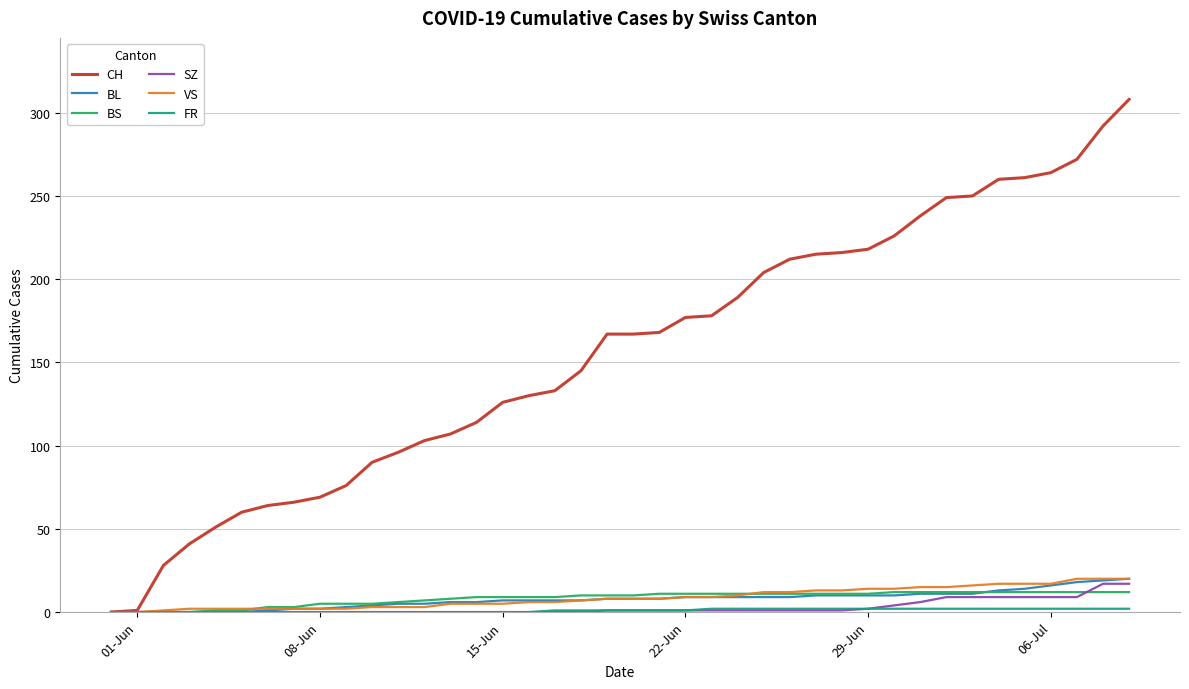

Which series has the largest total across all categories?

CH